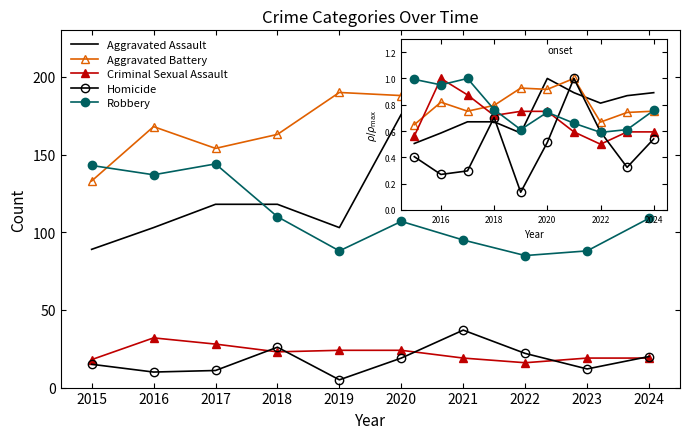

What is the smallest value displayed?

0.1